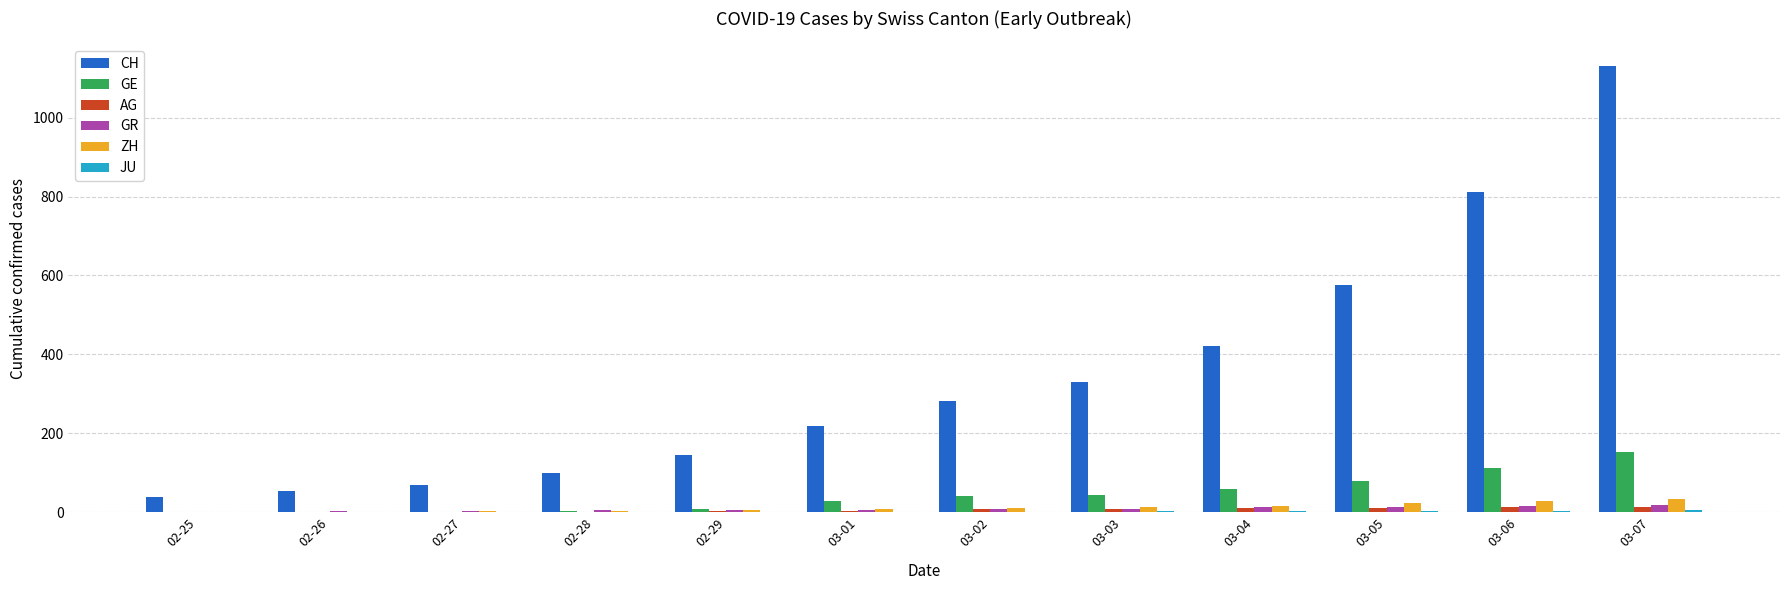

Which category has the highest value across all series?

03-07